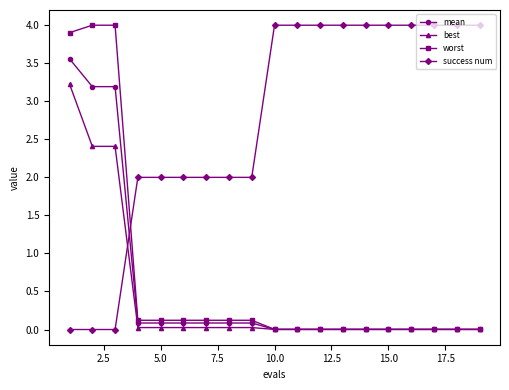

At how many categories does at least one series exceed 3?

13